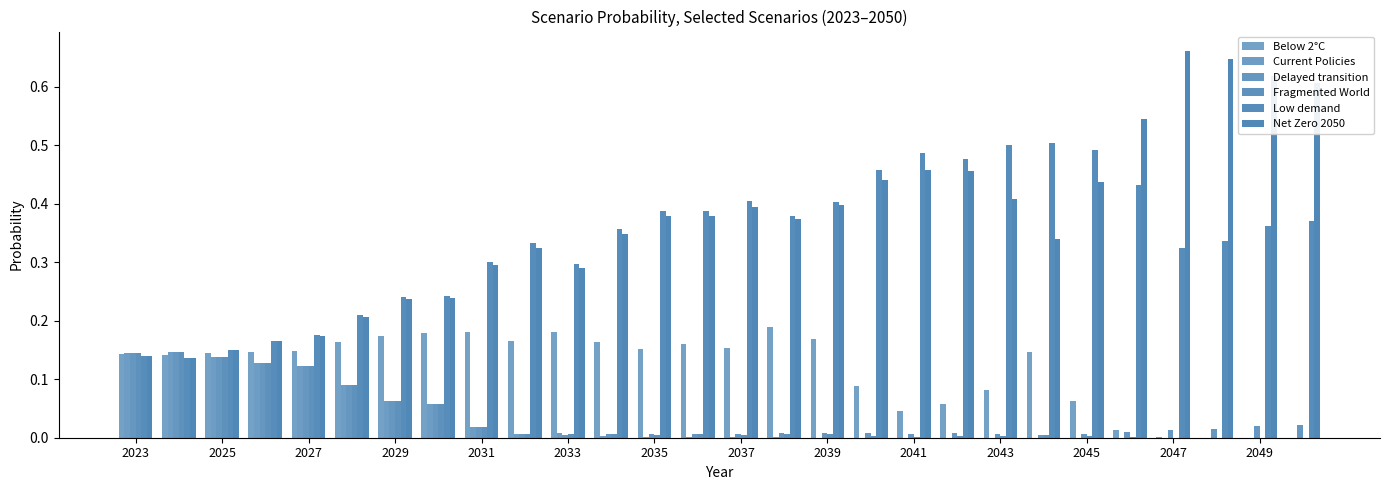

What is the highest value of the Below 2°C series?

0.2